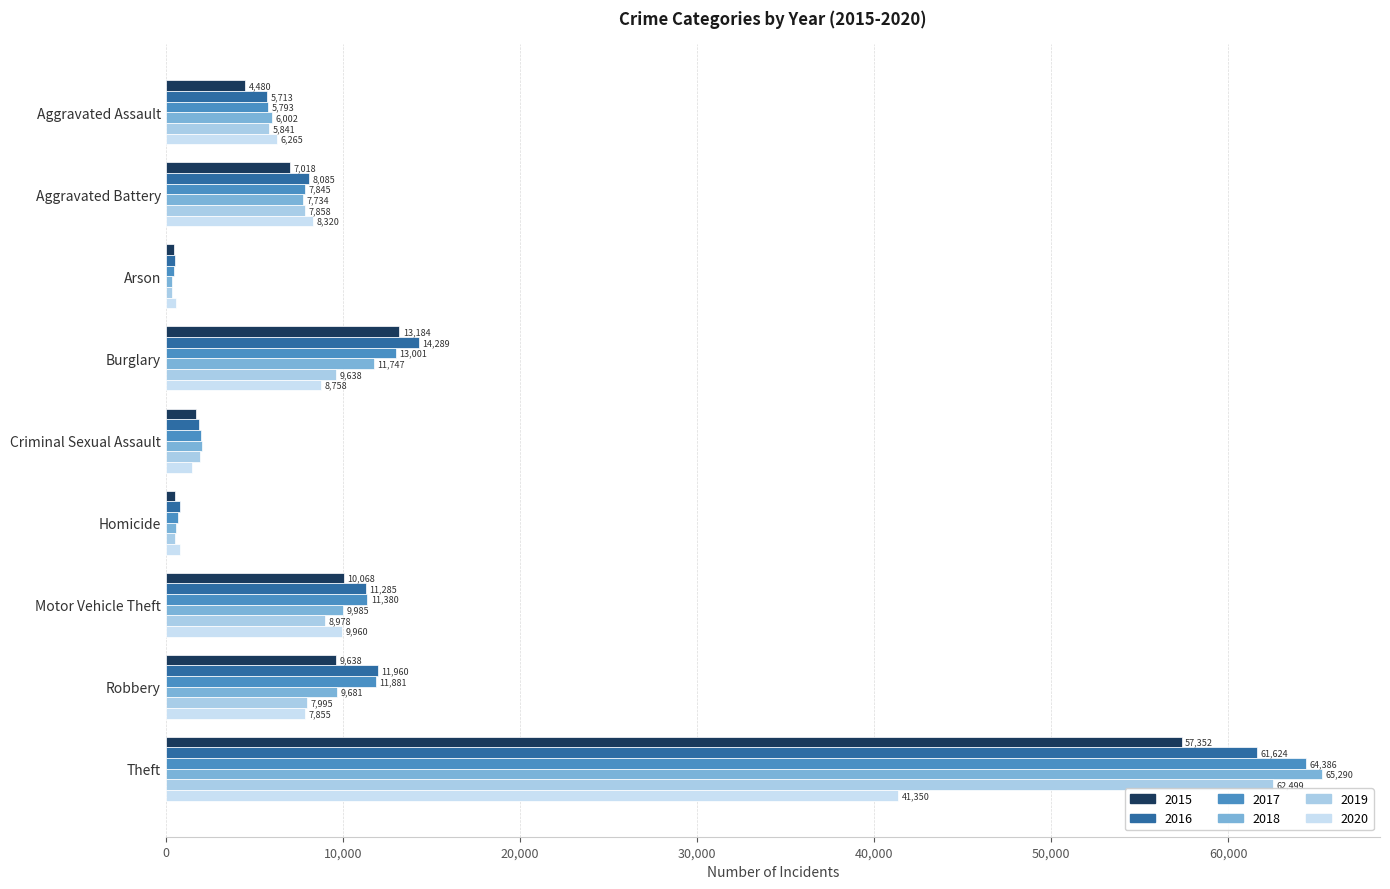

At which category is the sum across all series the highest?

Theft